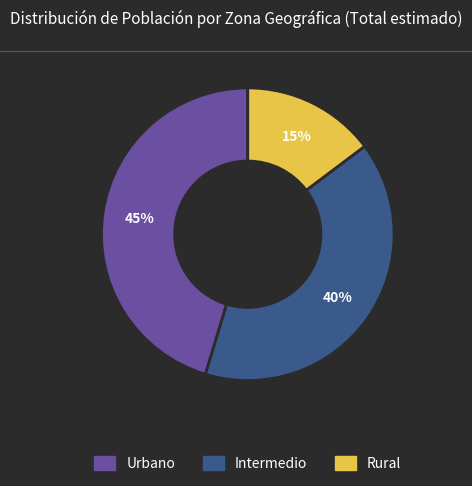

Is there any slice that represents more than half of the pie?

No